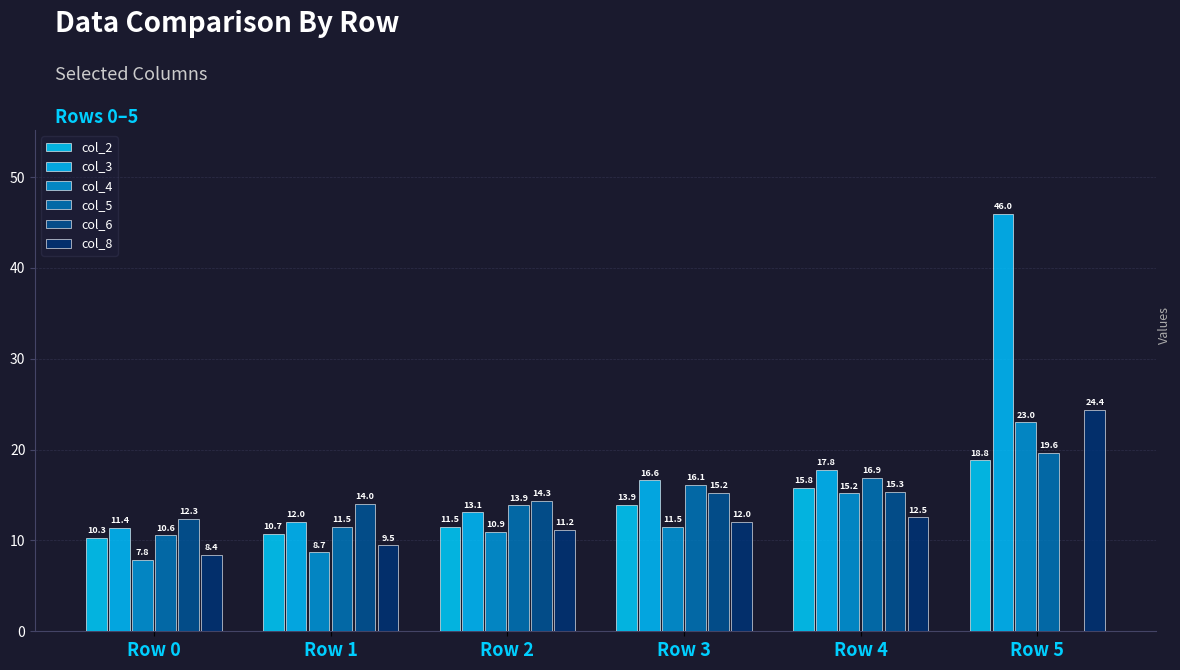

How many series are shown in this chart?

6